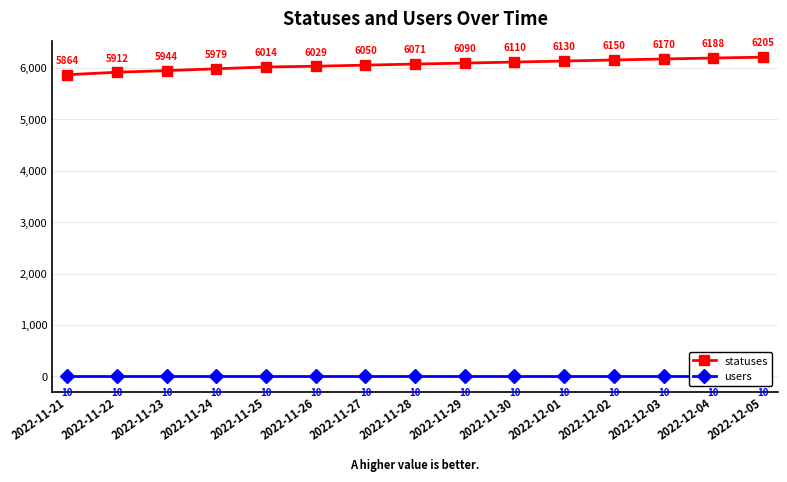

The users series shows 14 at 2022-11-24. True or false?

False